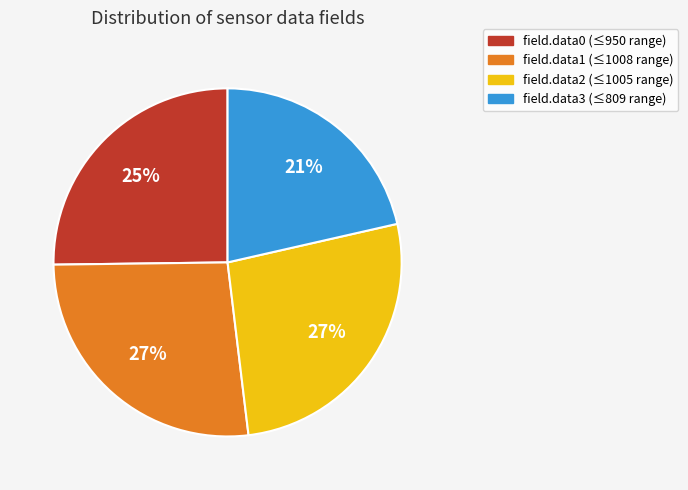

To the nearest percent, what portion does field.data1 represent?

27%